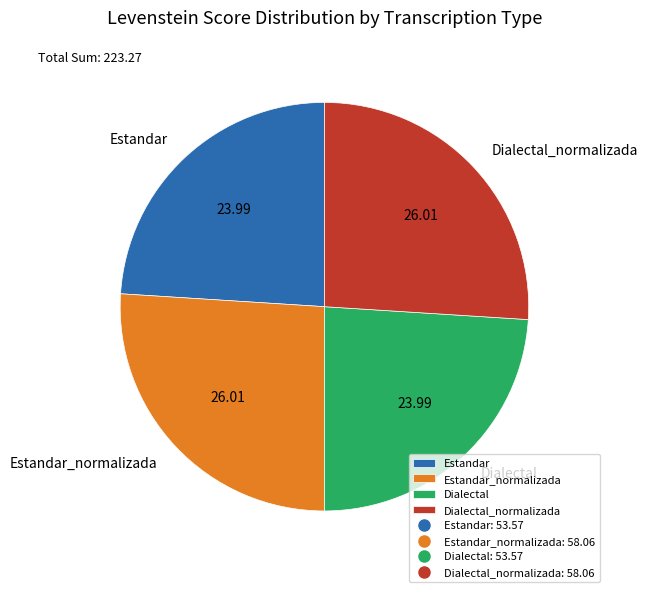

Is there any slice that represents more than half of the pie?

No